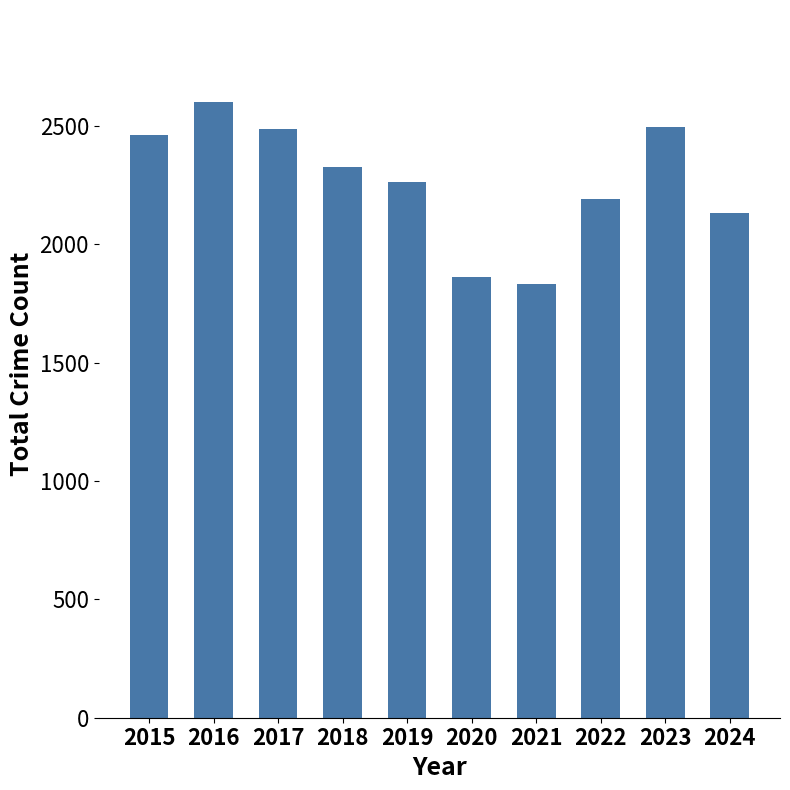

Between 2022 and 2015, which is larger?

2015